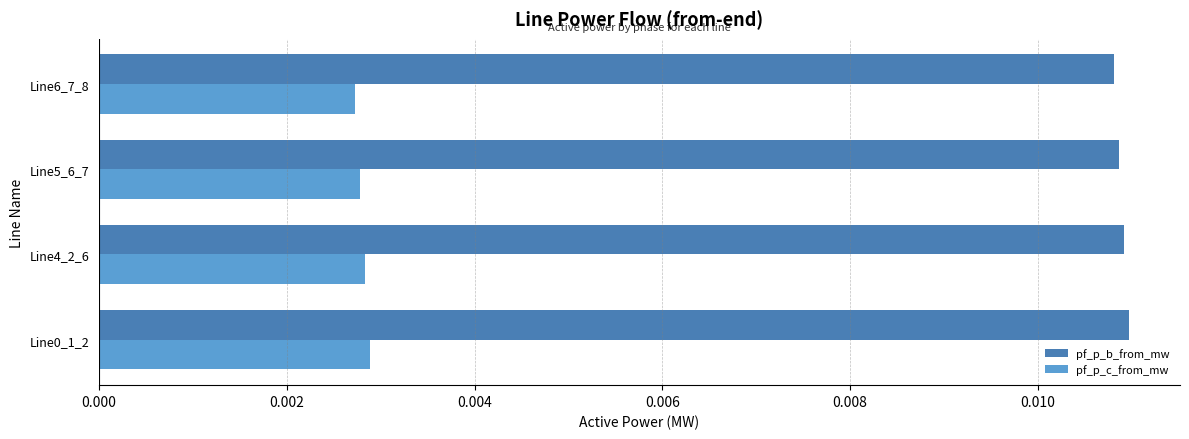

List the series in order of their peak value, lowest first.

pf_p_c_from_mw, pf_p_b_from_mw